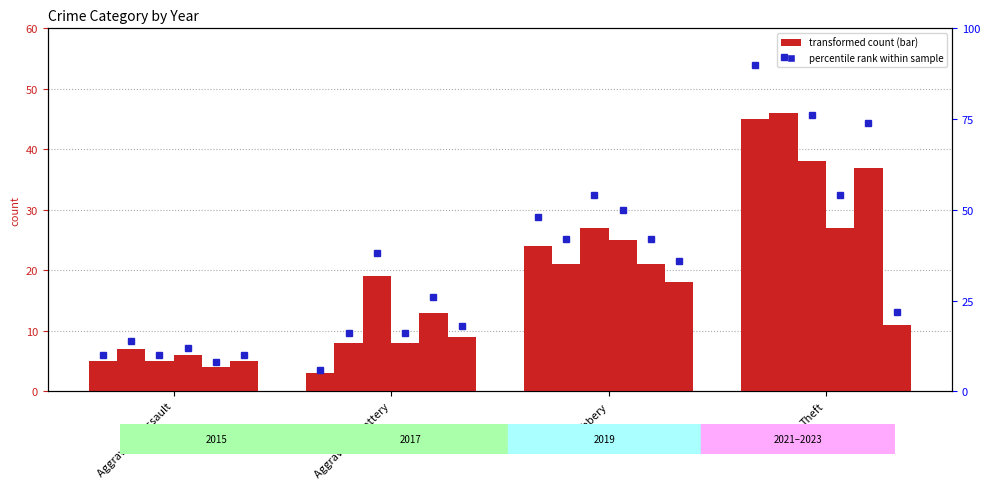

Which has a higher value, Theft or Aggravated Assault?

Theft